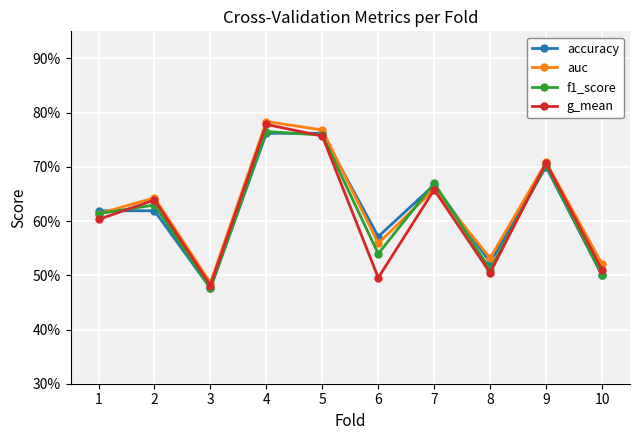

What are all the series names shown in the legend?

accuracy, auc, f1_score, g_mean